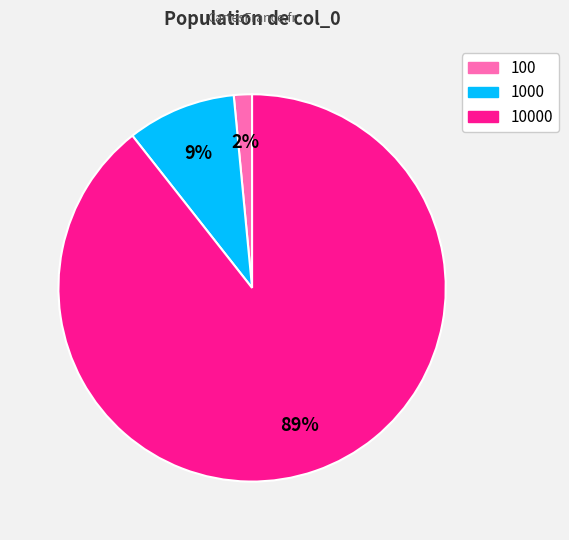

To the nearest percent, what is the average slice percentage?

33%